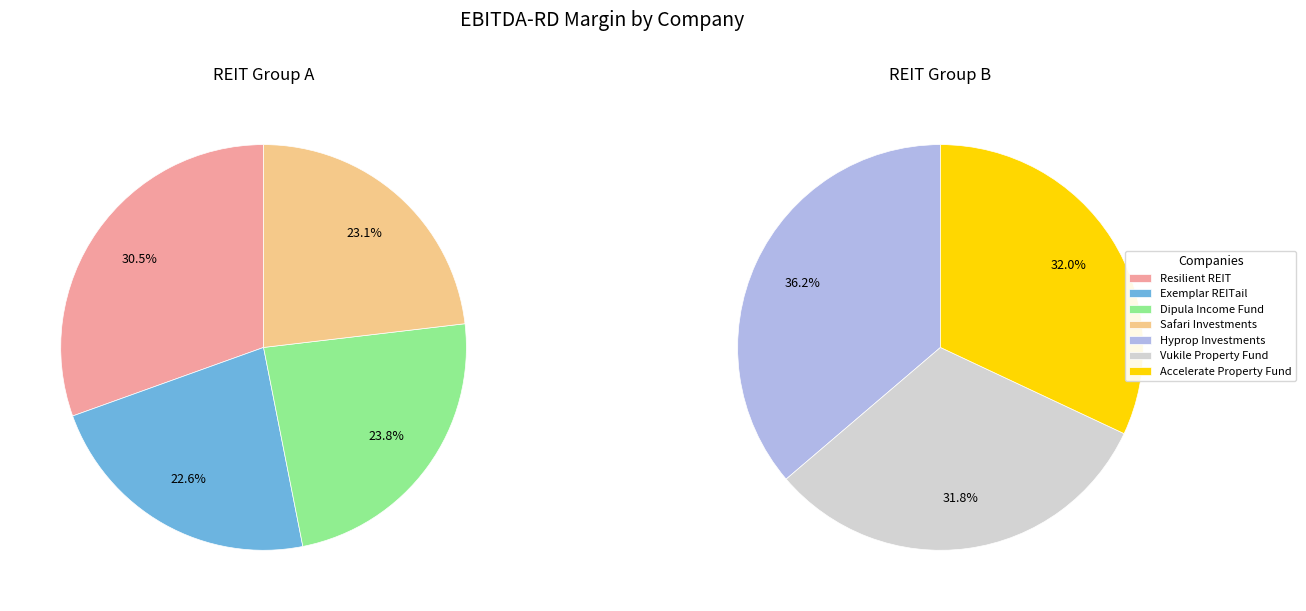

Count the number of slices in the pie.

7